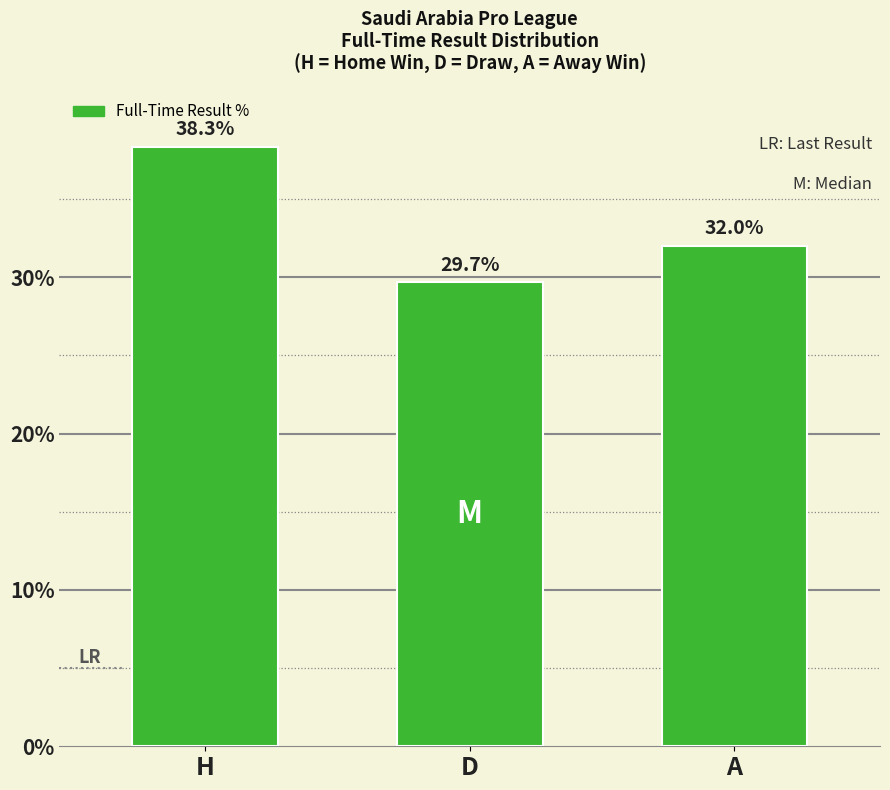

What is the label of the 2nd bar from the right?

D